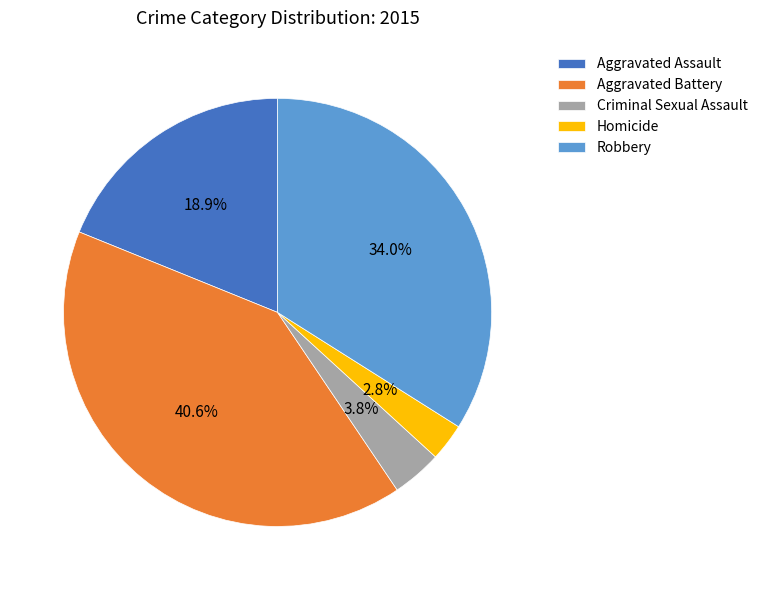

Which category has the smallest portion of the pie?

Homicide